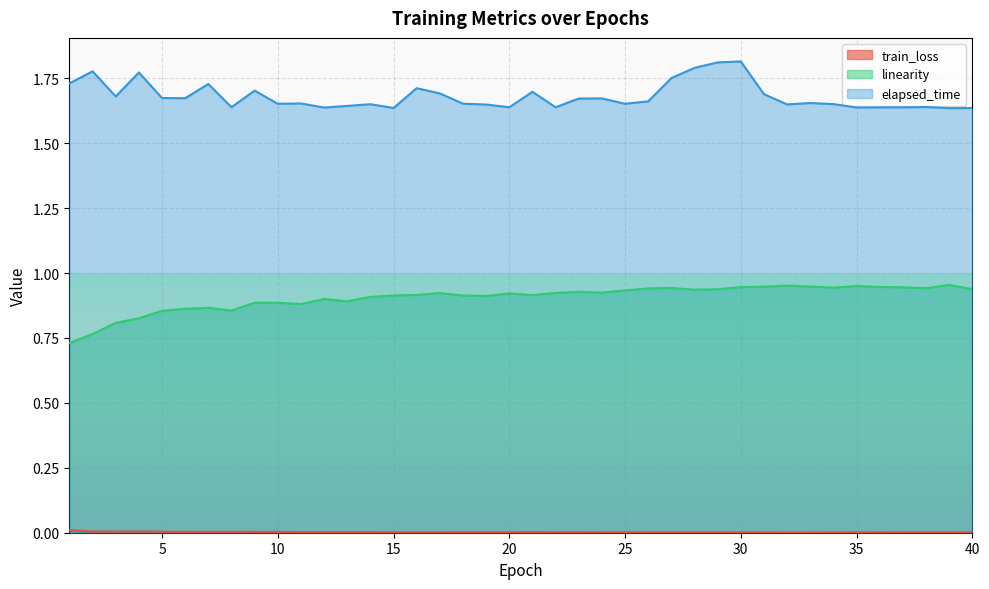

How many distinct data groups are displayed?

3